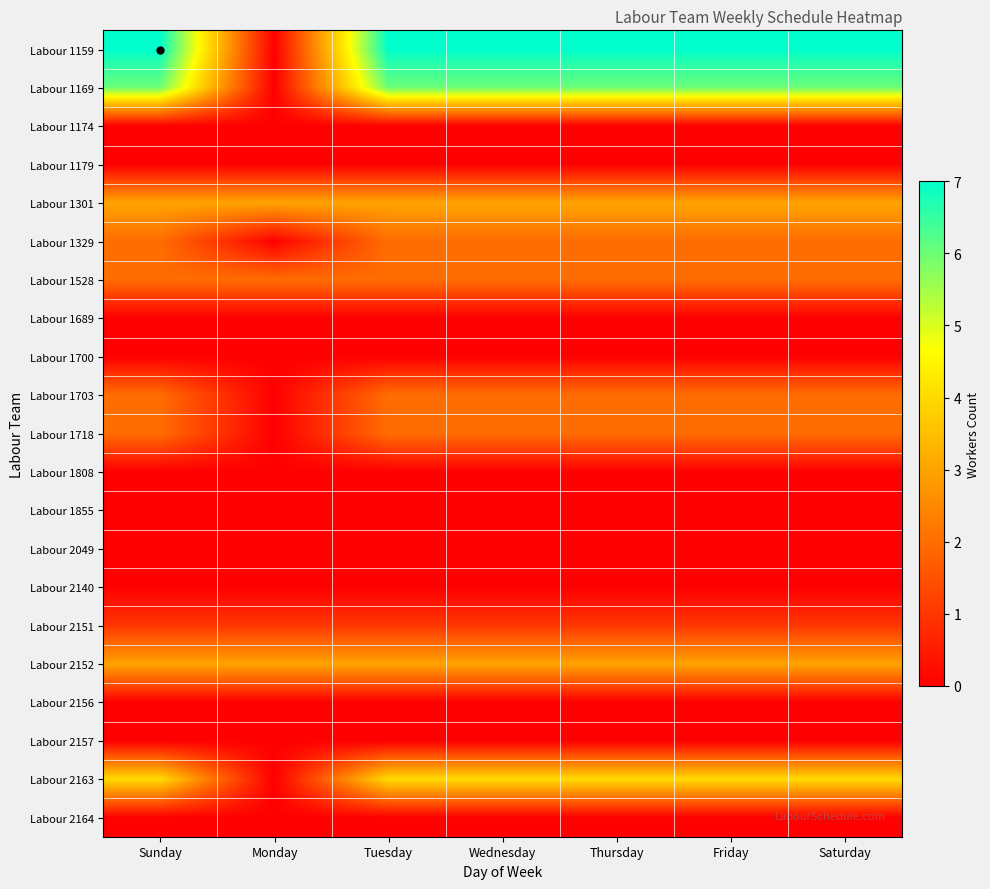

How many series are shown in this chart?

21